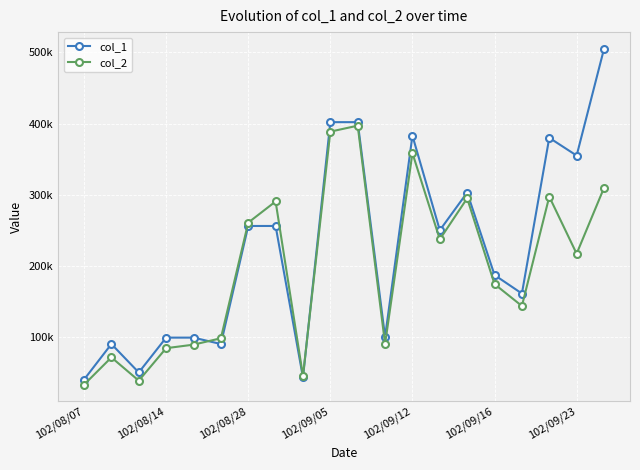

How many times do col_2 and col_1 cross each other?

2